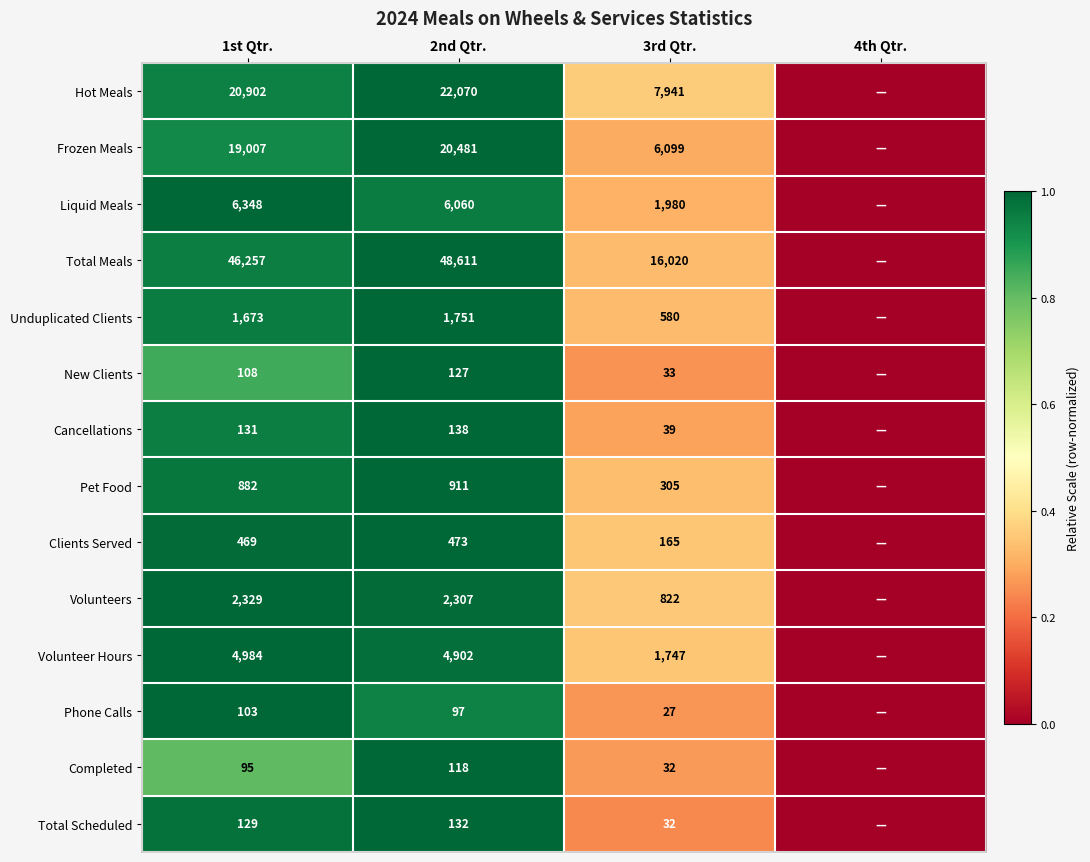

Which series changed the most between 1st Qtr. and 2nd Qtr.?

Total Meals